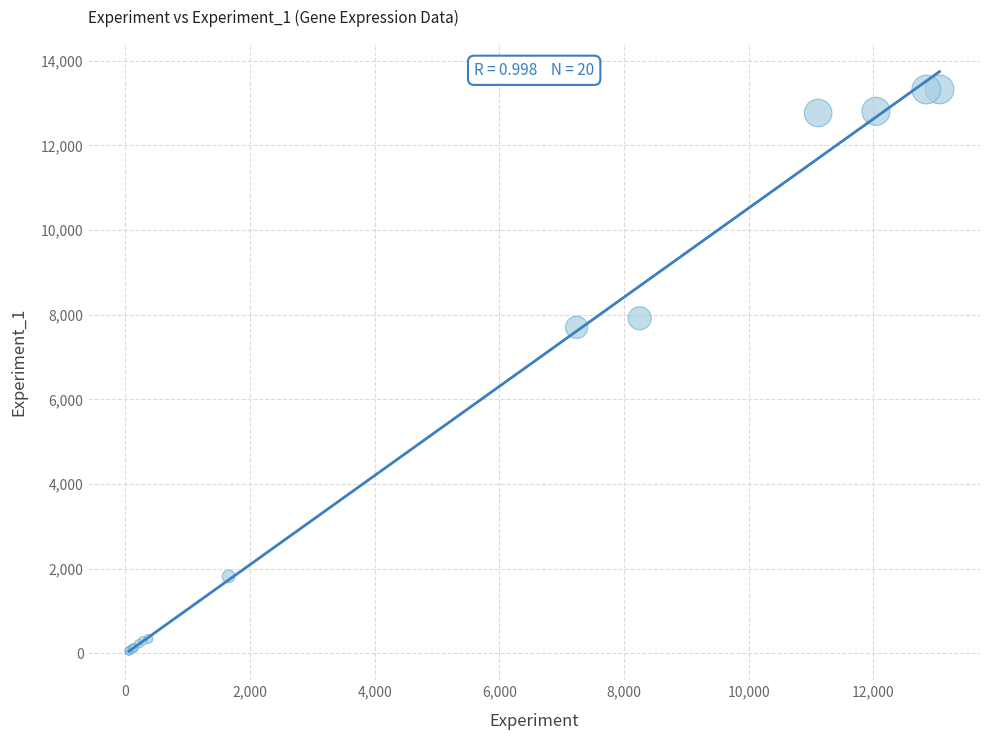

What Y value in the scatter plot is closest to 6687?

7701.1